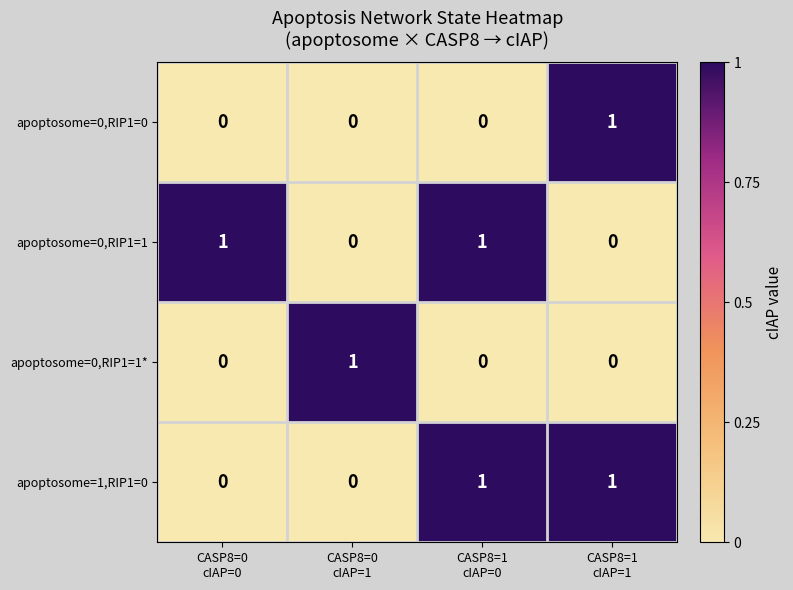

At how many categories does at least one series exceed 0?

4